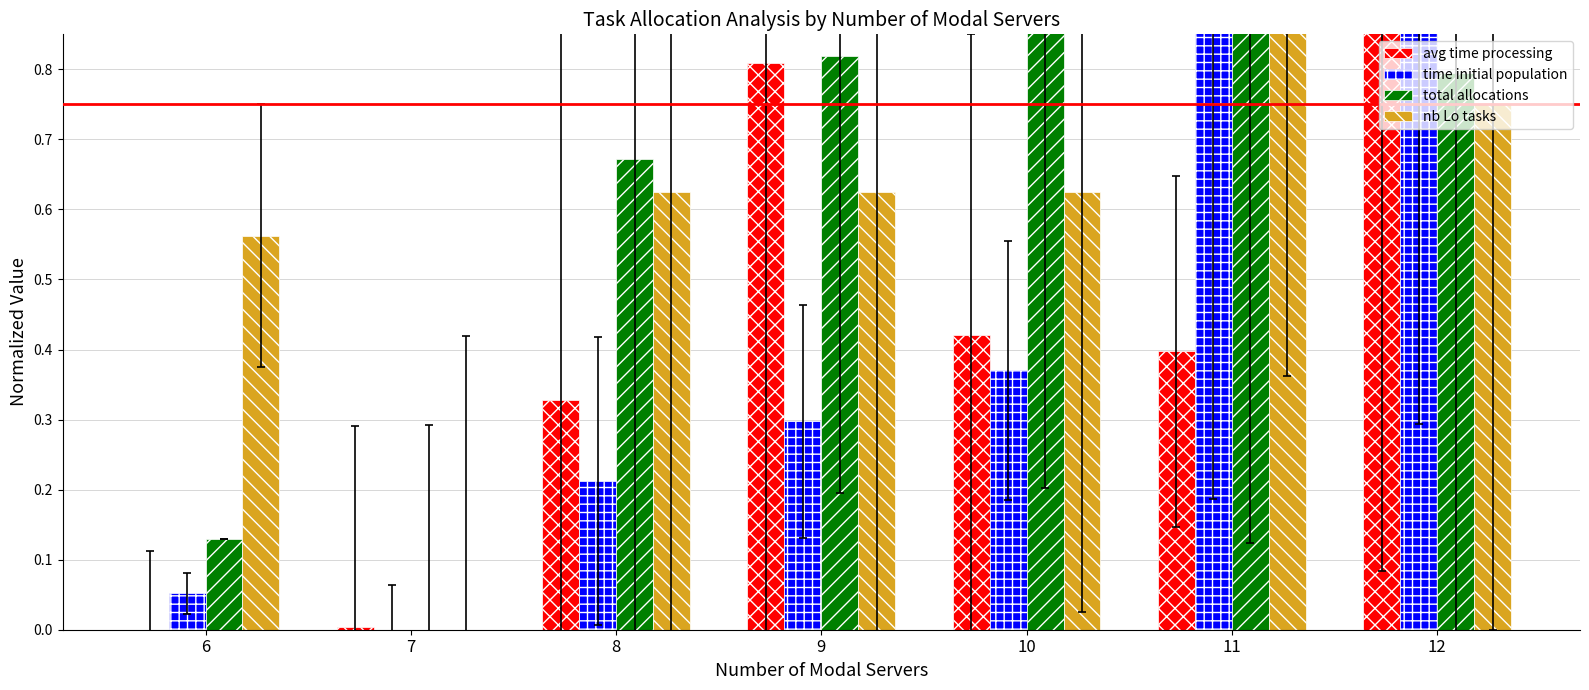

At which label is total allocations closest to 0?

7